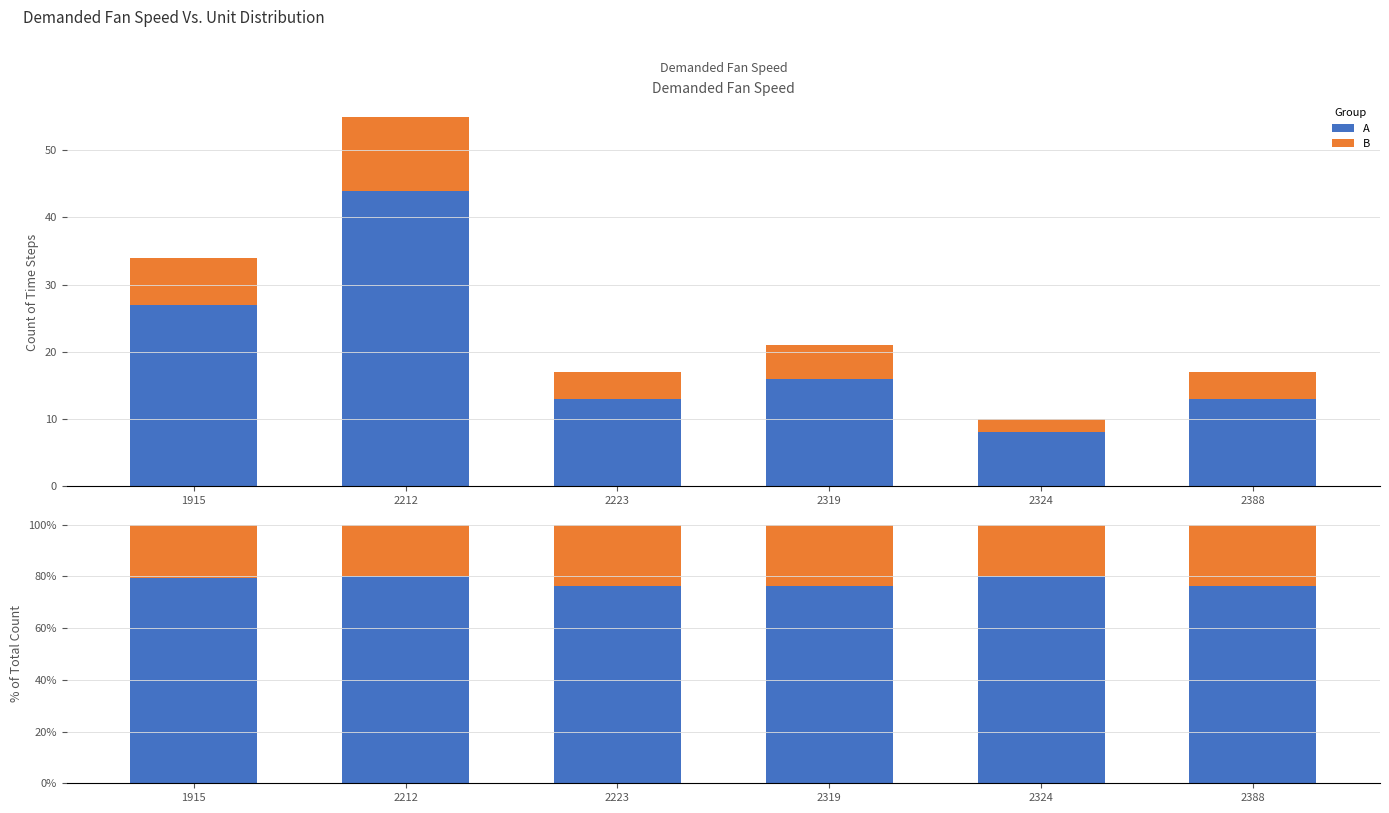

How many bars are there in each group?

2